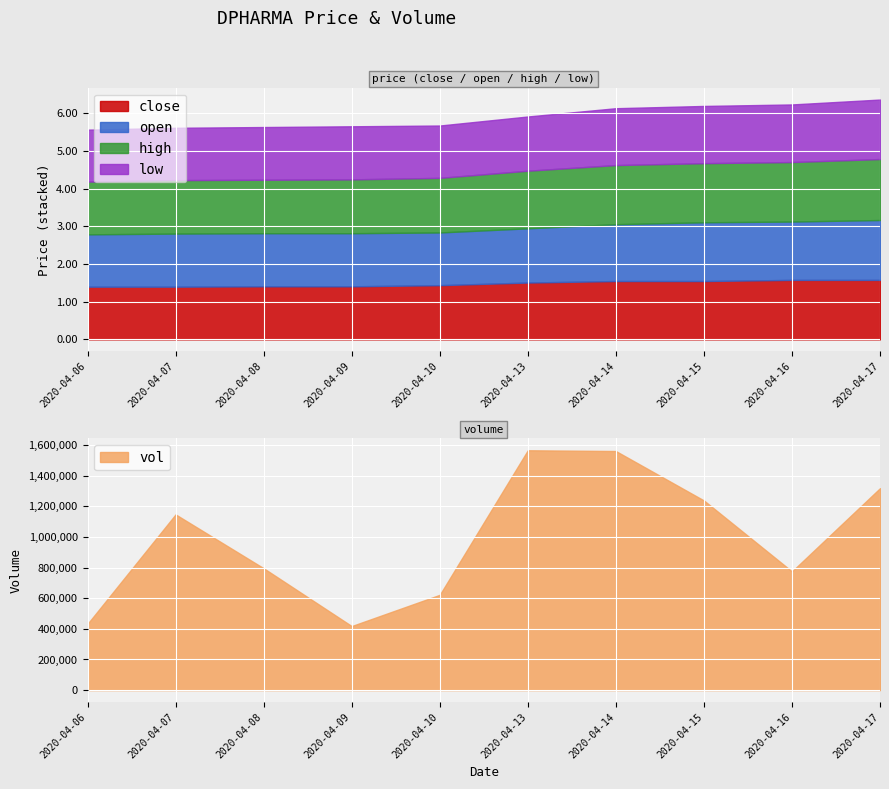

Which category has the lowest value in the open series?

2020-04-06